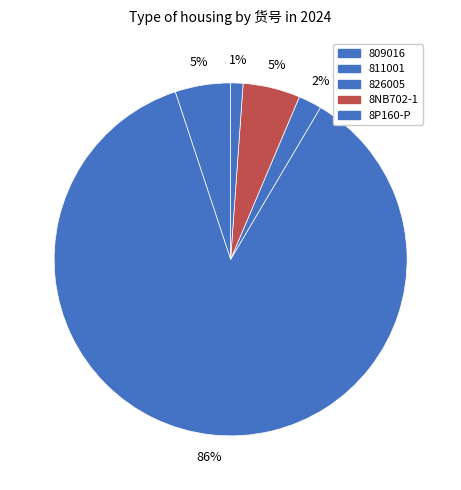

Which slice is the largest?

811001